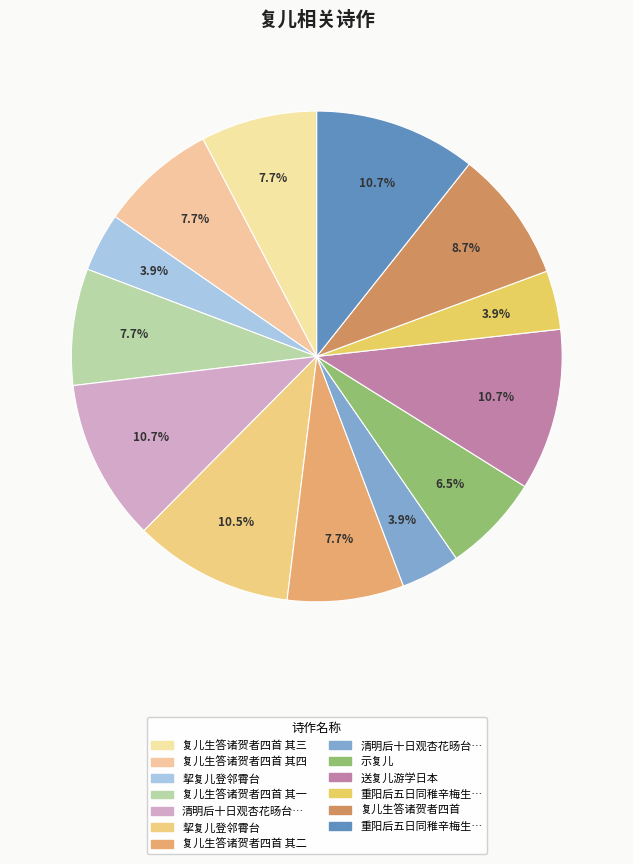

Count the number of slices in the pie.

13